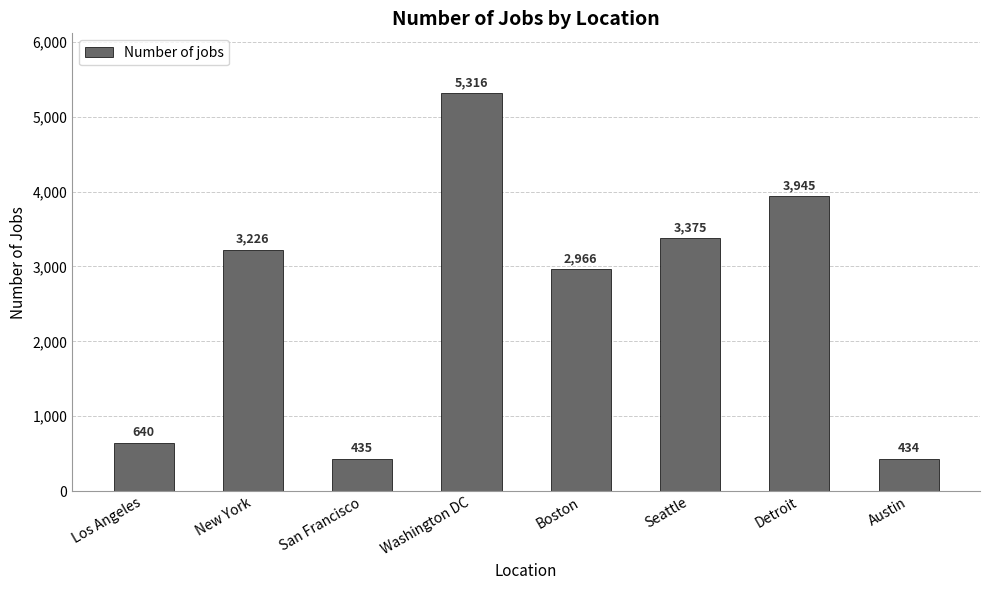

What is the difference between the values at Seattle and Detroit?

570